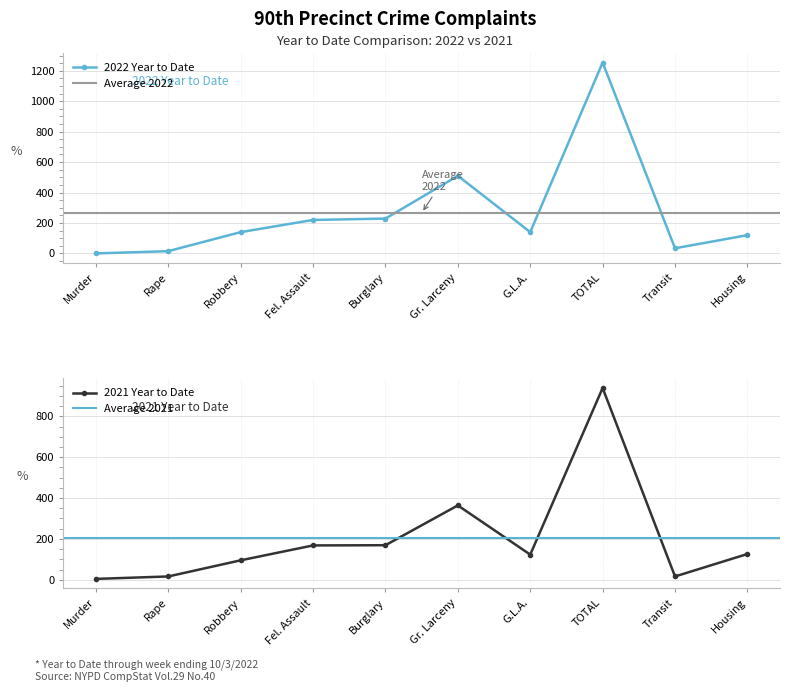

Where does the 2021 Year to Date series first go above 126?

Fel. Assault